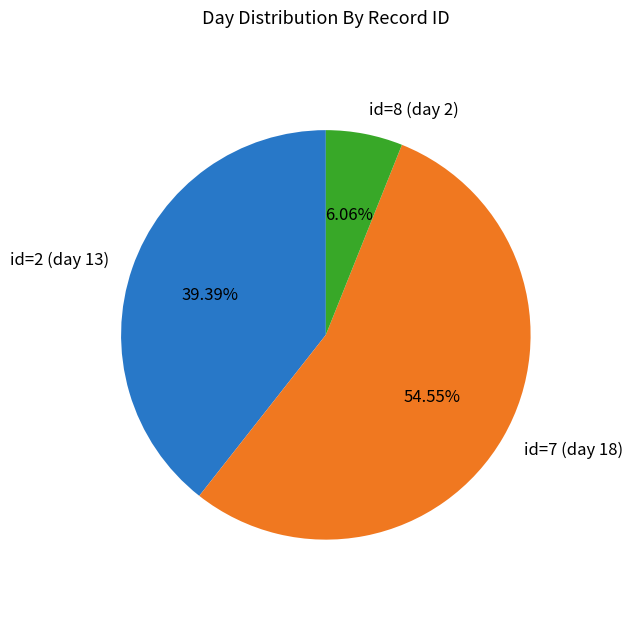

To the nearest percent, what percentage of the pie is id=2 (day 13)?

39%